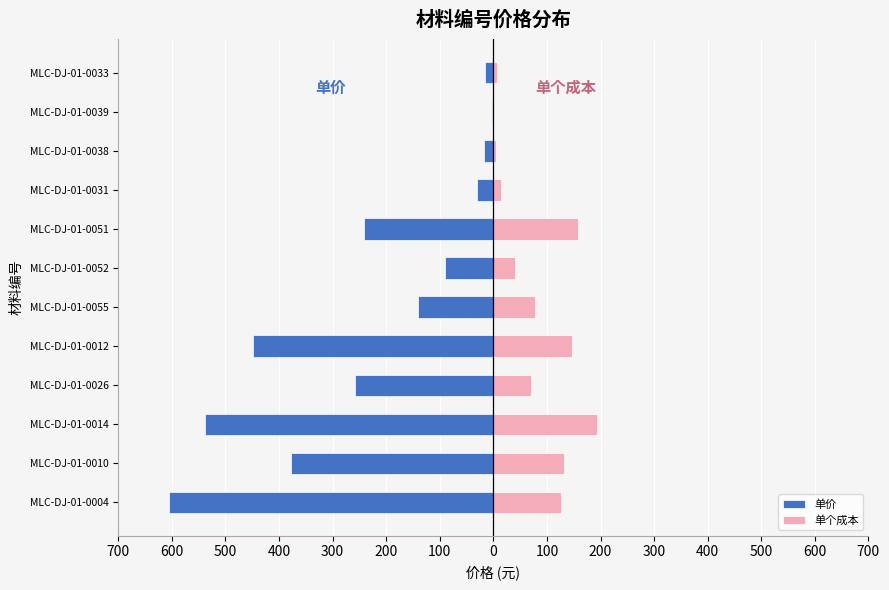

How many data points in 单个成本 are less than 78?

6